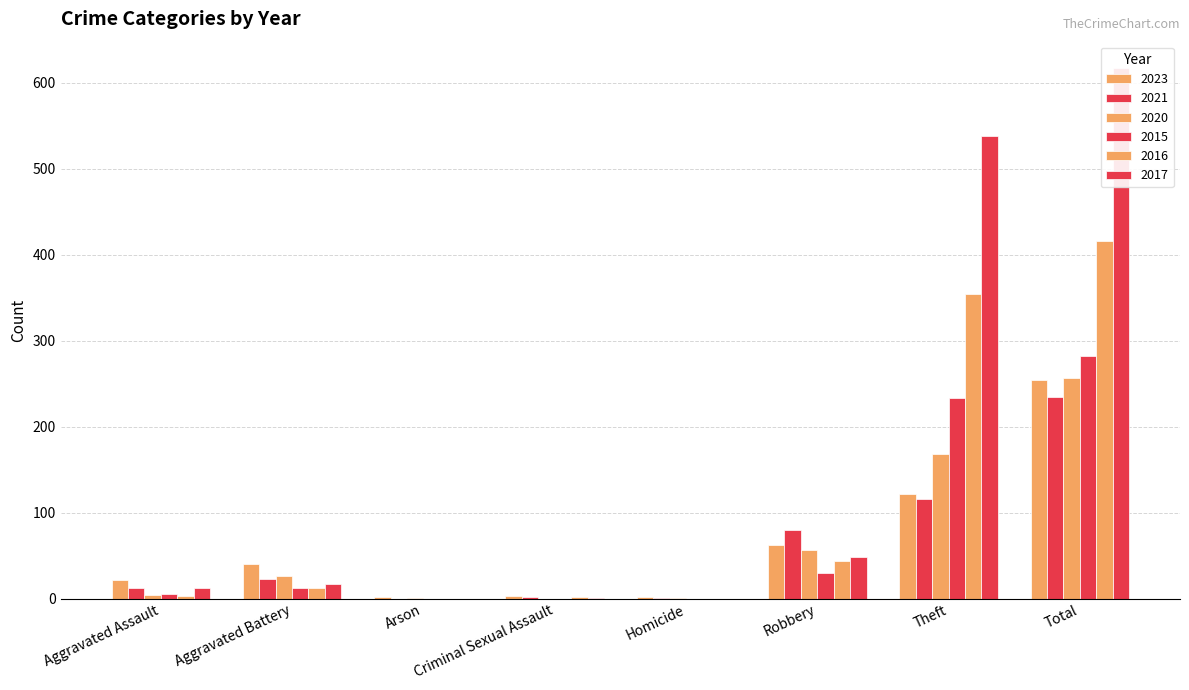

What is the value of the 2020 bar at the 3rd from the left?

1